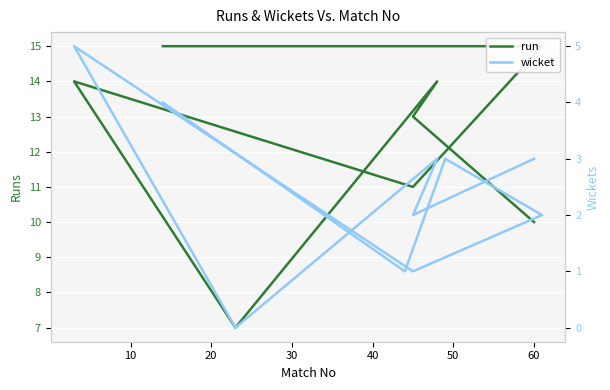

True or false: run has a value of 23 at 0.

False